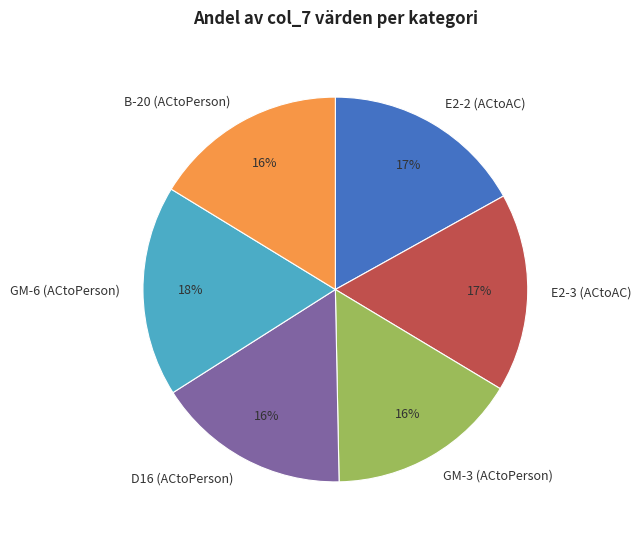

Is the sum of D16 (ACtoPerson) and GM-3 (ACtoPerson) greater than half?

No